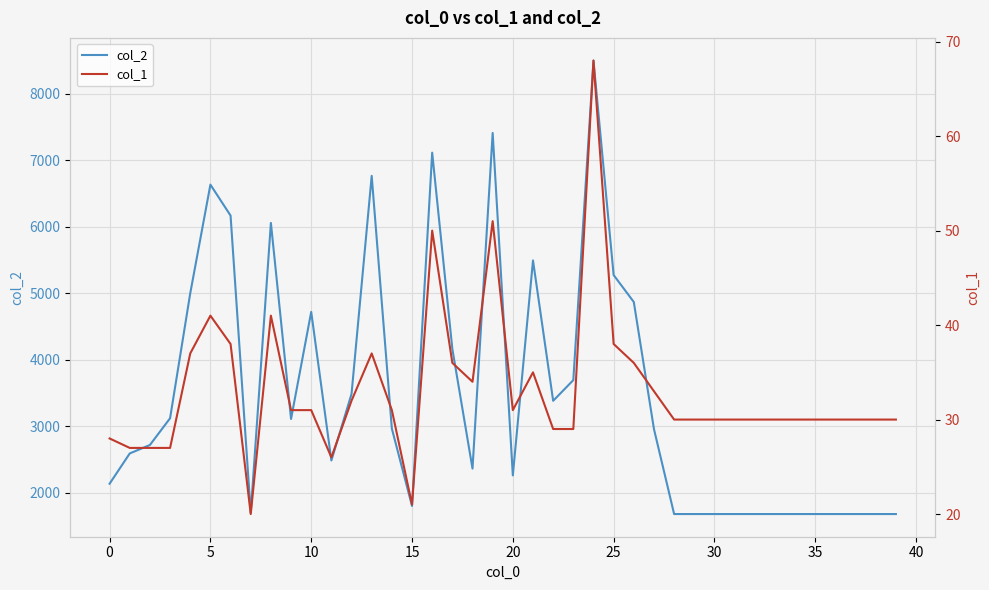

What is the lowest value of the col_2 series?

1680